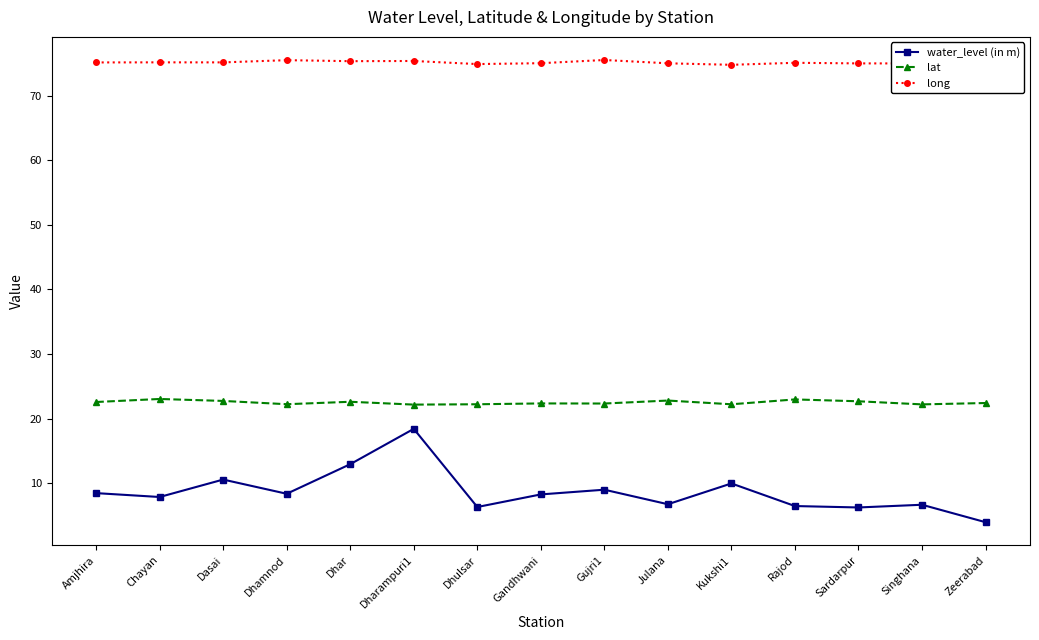

Rank the series by their average value, from lowest to highest.

water_level (in m), lat, long